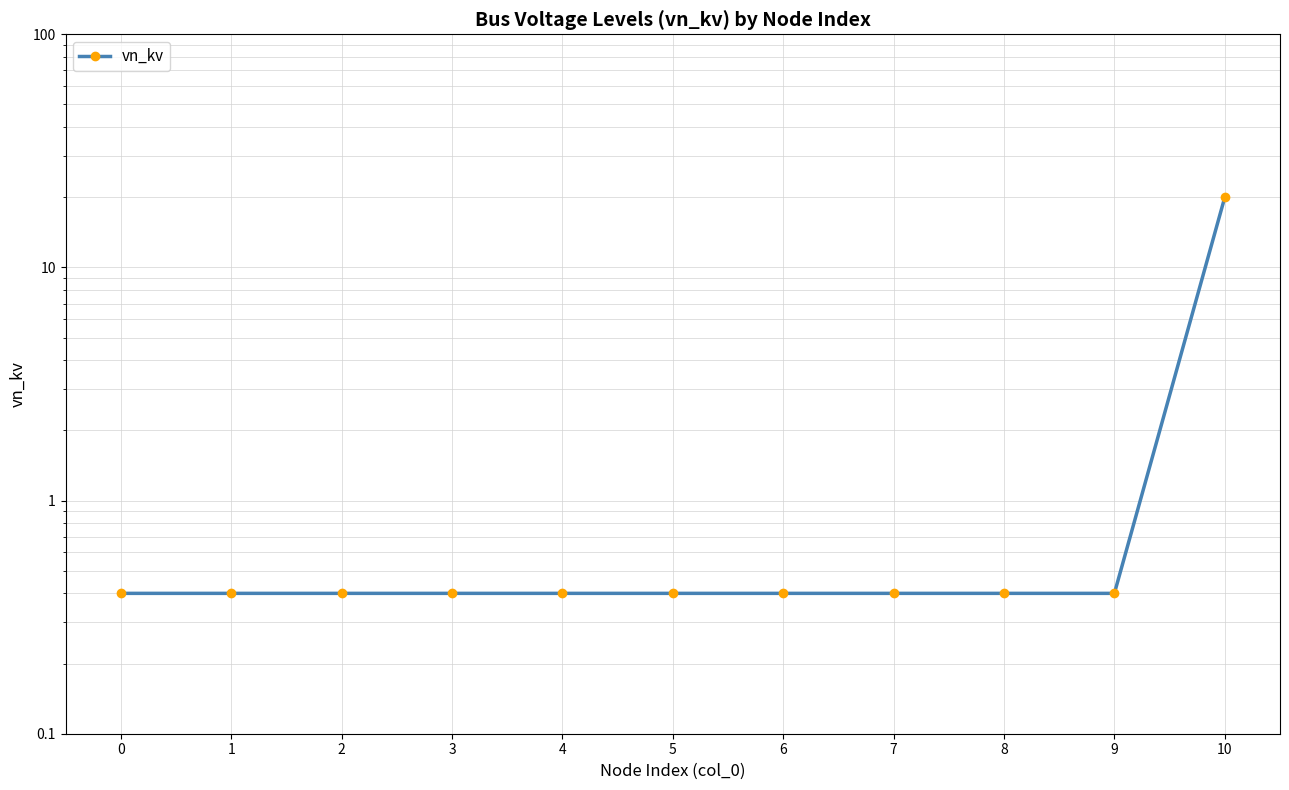

What is the maximum value shown in the chart?

20.0